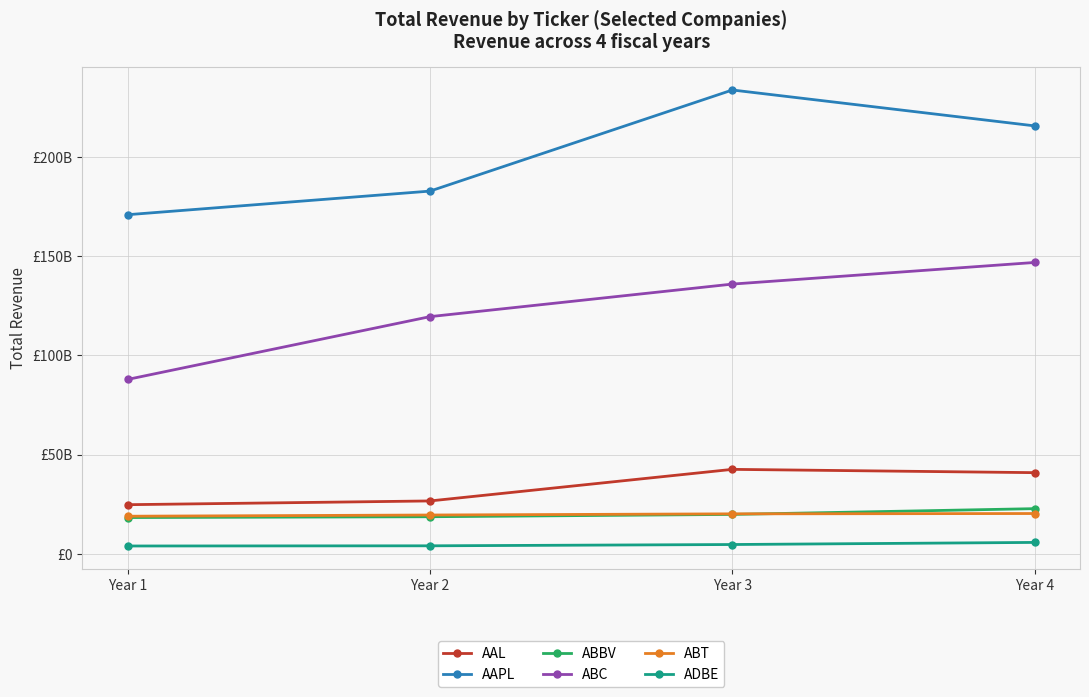

At which category does AAPL reach its first local peak?

Year 3